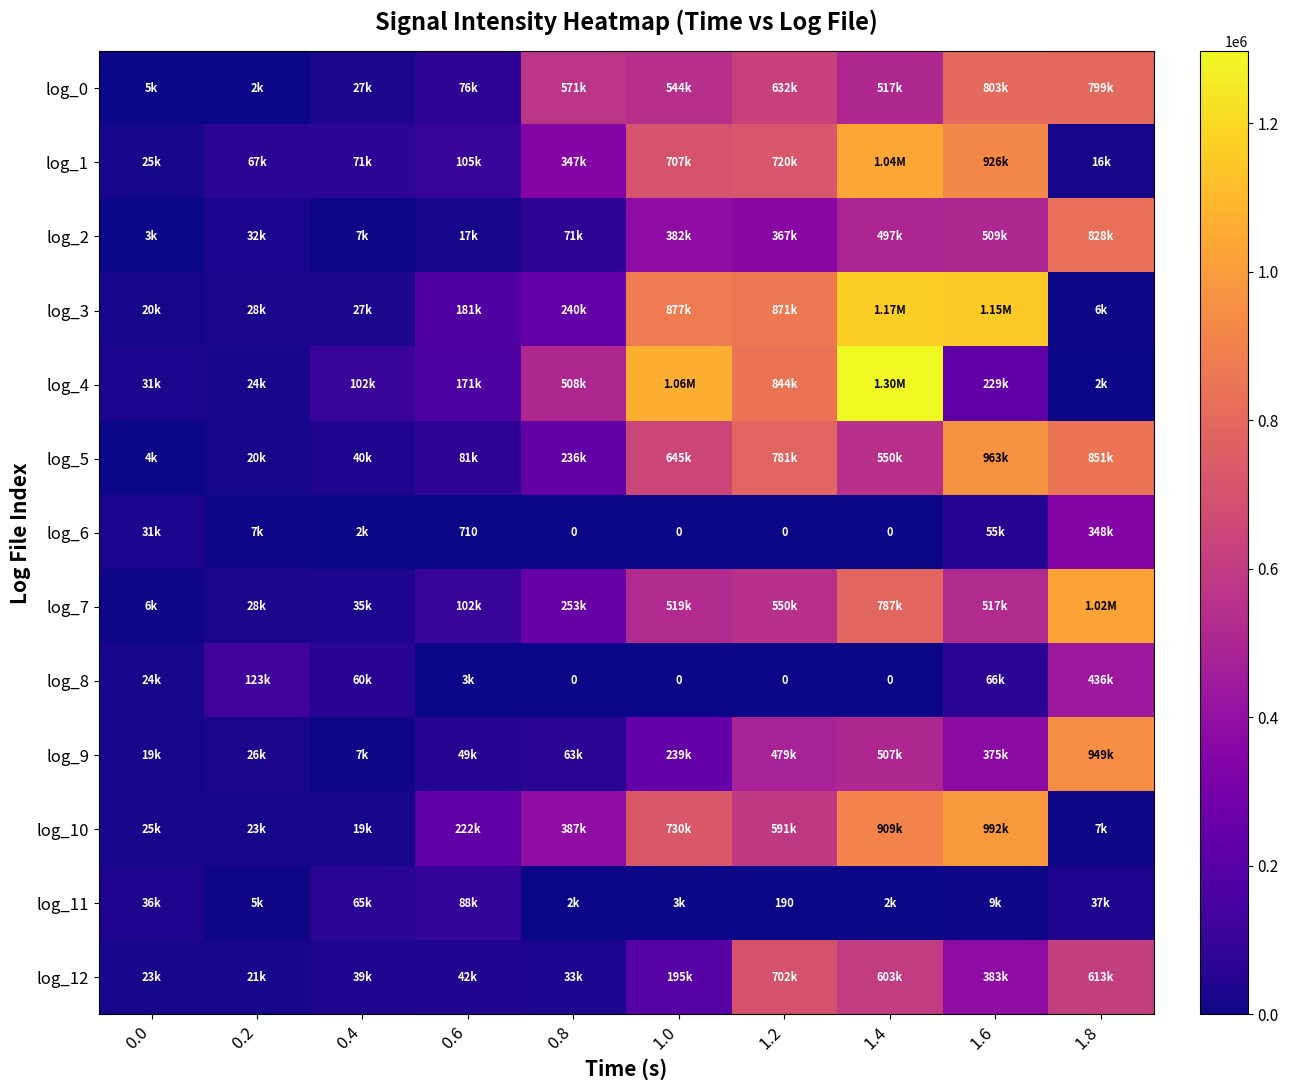

How many data points in log_6 are above 2080?

4